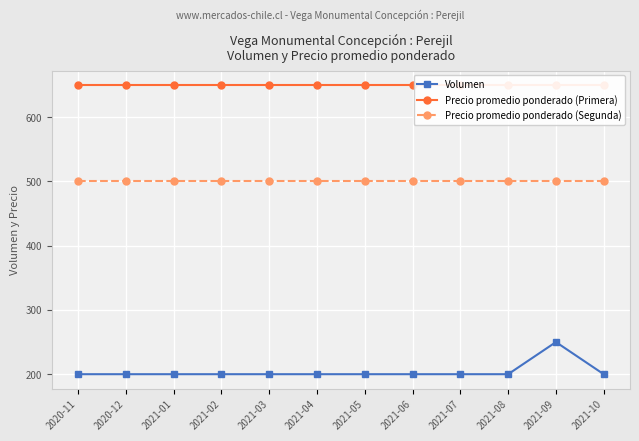

True or false: Precio promedio ponderado (Segunda) and Volumen cross at least once.

False